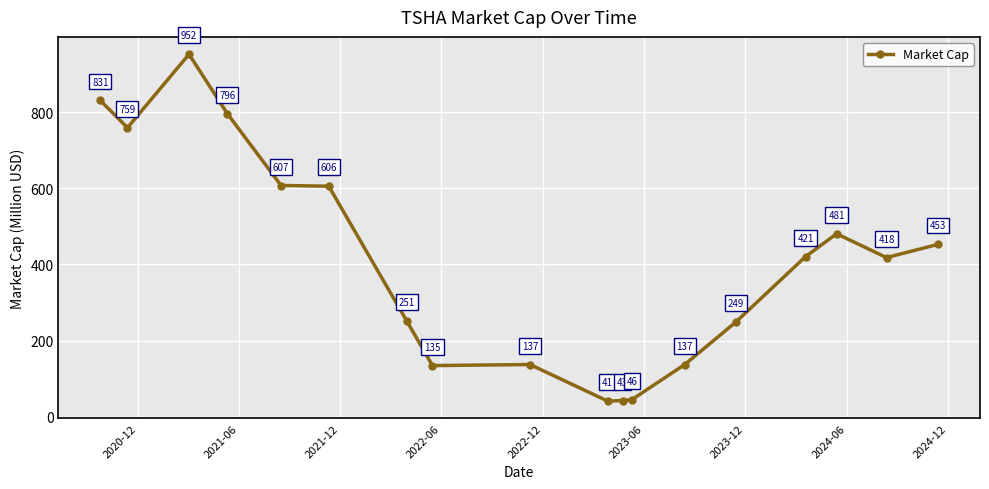

What is the difference between the maximum and minimum values?

910.6